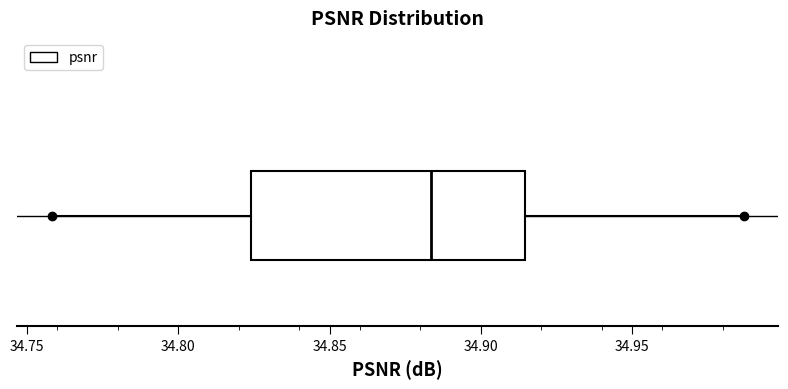

Transcribe this box plot: give where the median line is, the range the box spans, and where the two whiskers end, as read against the x-axis. The values are not printed on the chart, so give them approximately, as read against the axis.

median 34.885, box 34.825 to 34.915, whiskers 34.760 to 34.985